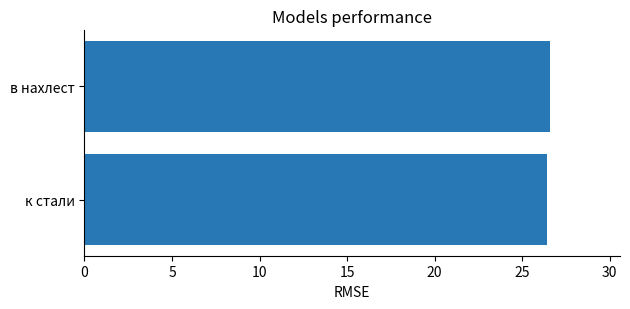

What is the minimum value shown in the chart?

26.4